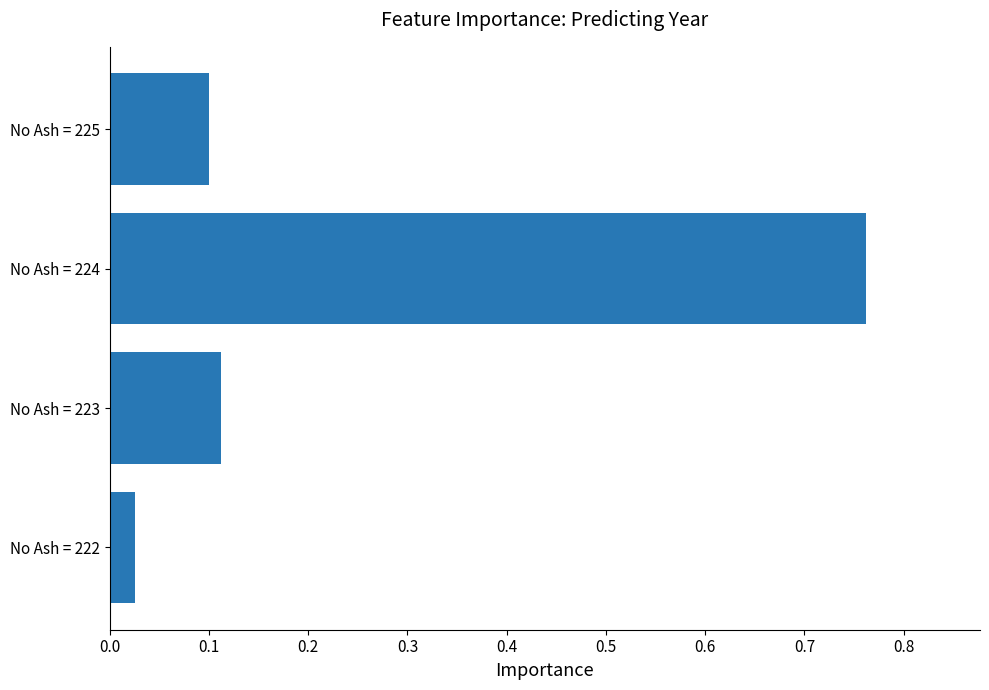

Which label corresponds to the smallest value in the chart?

No Ash = 222